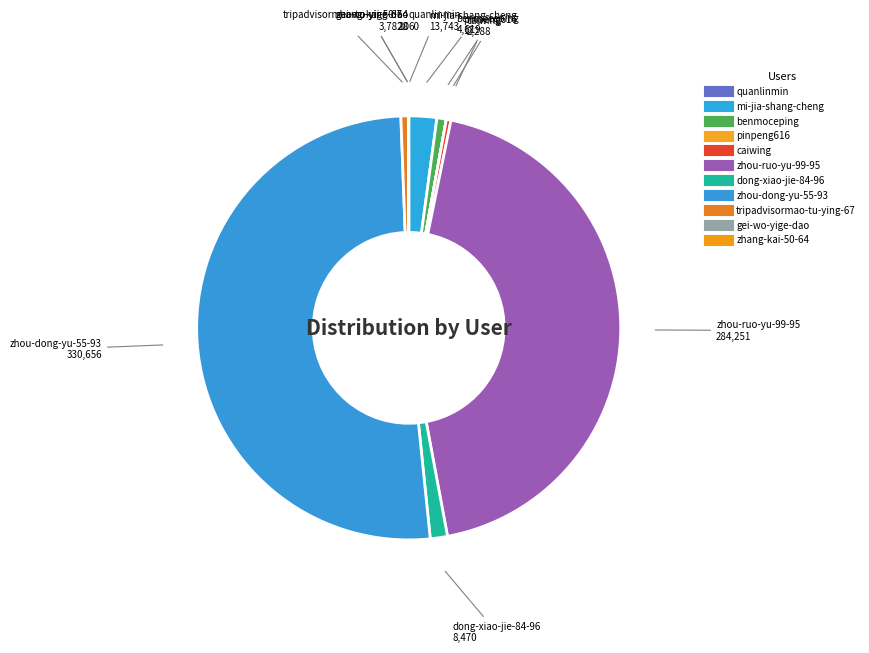

What percentage do tripadvisormao-tu-ying-67 and zhou-dong-yu-55-93 together represent?

51.6%